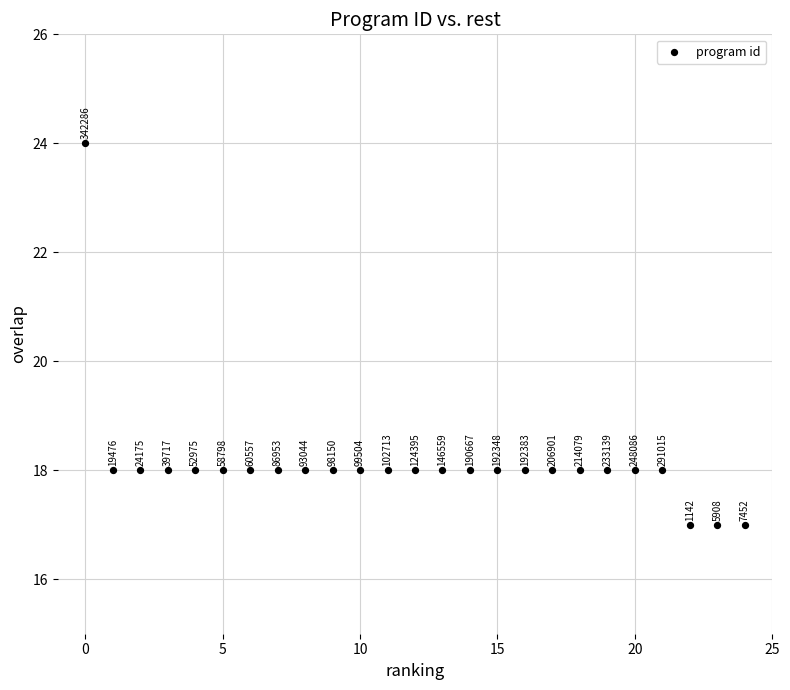

What Y value in the scatter plot is closest to 20?

18